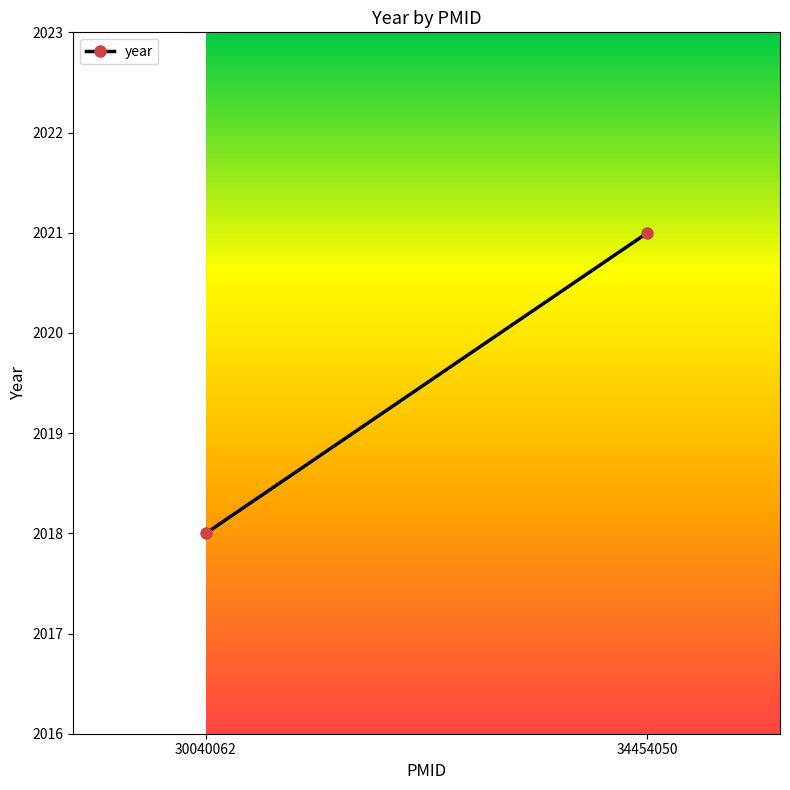

Reading left to right, transcribe all the data shown in this chart.

30040062=2018	34454050=2021